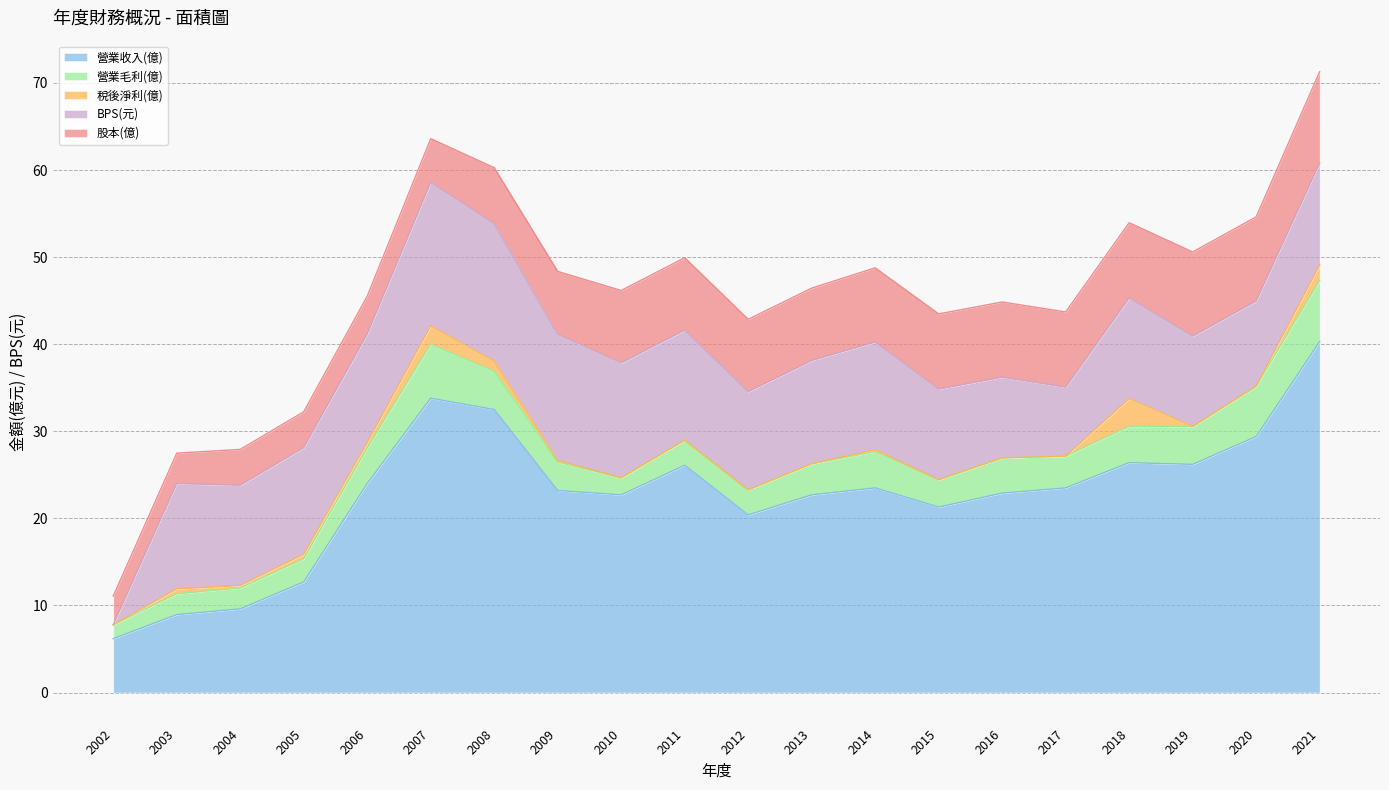

At which label does 股本(億) first exceed 8?

2010